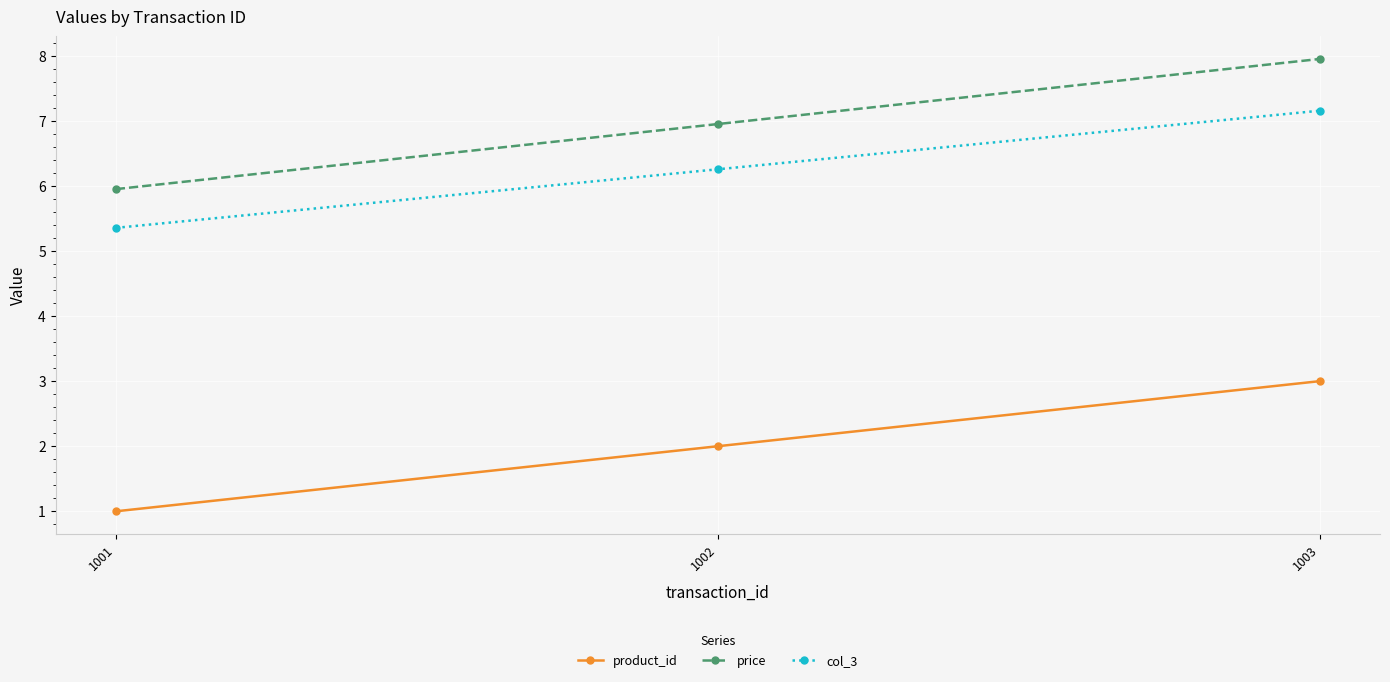

Reading right to left, what are all the values shown in this chart?

product_id: 1003=3.0	1002=2.0	1001=1.0
price: 1003=8.0	1002=7.0	1001=6.0
col_3: 1003=7.2	1002=6.3	1001=5.4